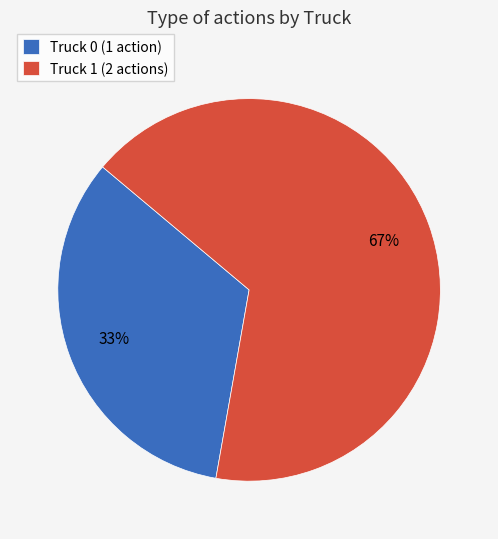

Do Truck 0 (1 action) and Truck 1 (2 actions) together represent more than half of the pie?

Yes